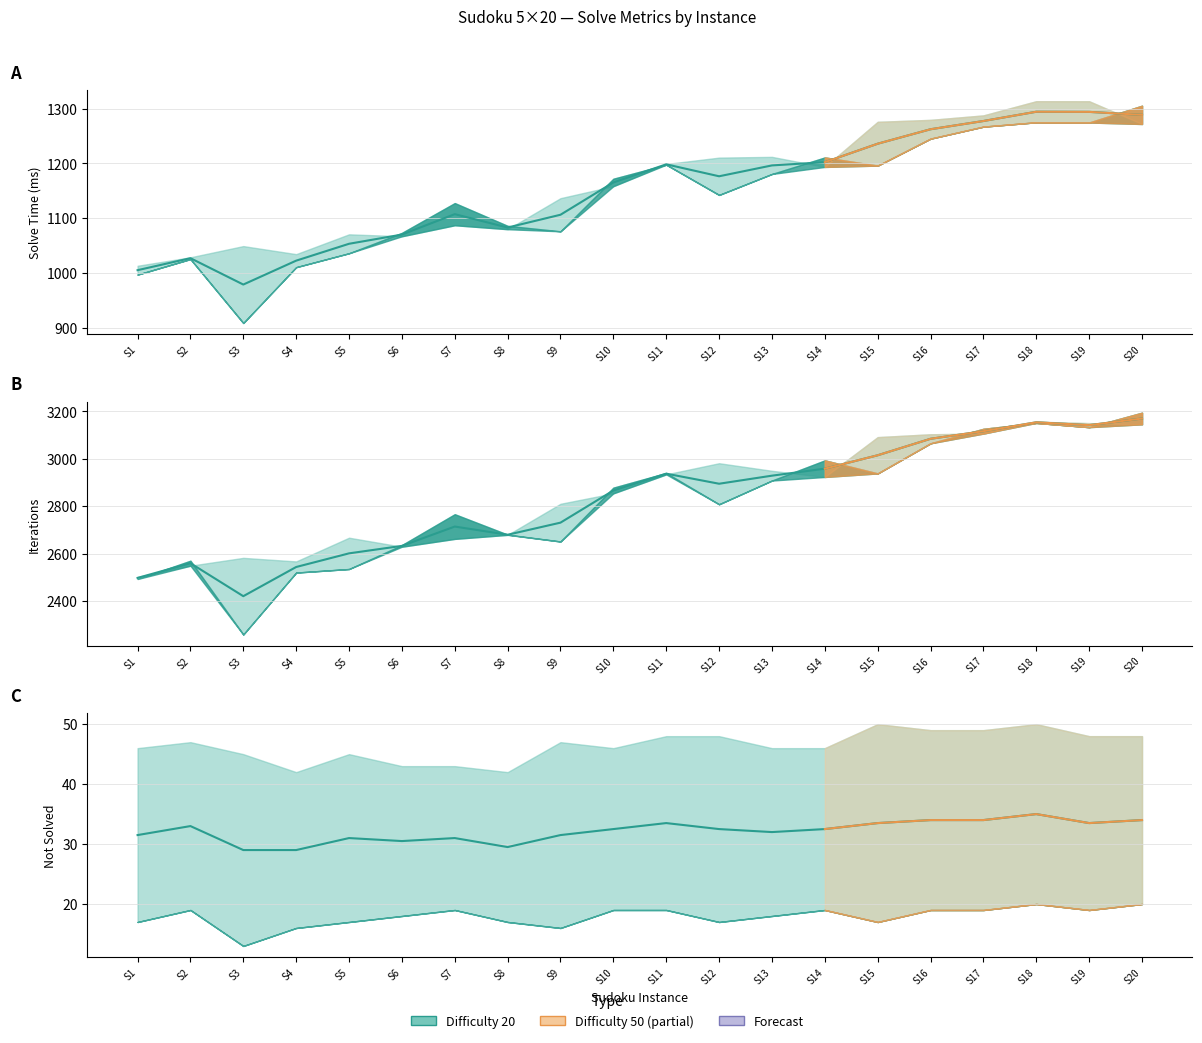

Is the value of time_20 at S6 greater than the value of time_50 at S3?

Yes